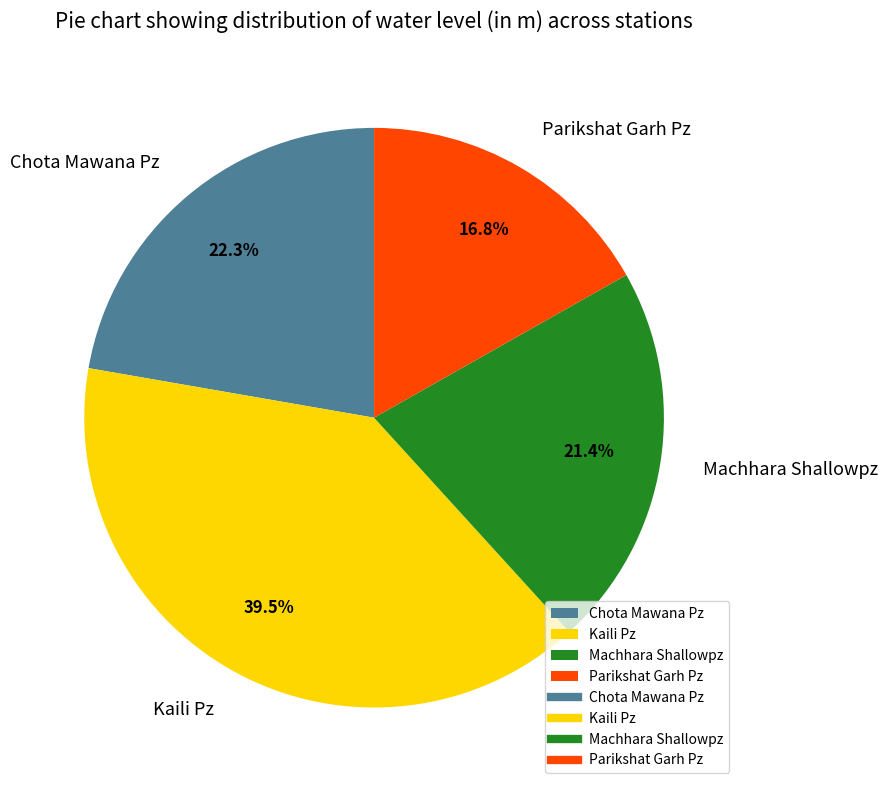

What is the smallest slice in the pie chart?

Parikshat Garh Pz